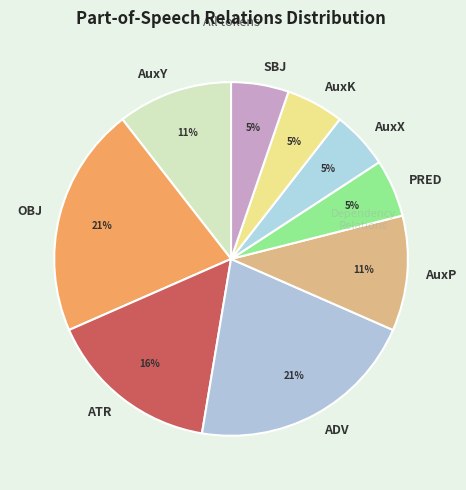

To the nearest percent, what is the difference between the largest and smallest slice percentages?

16%